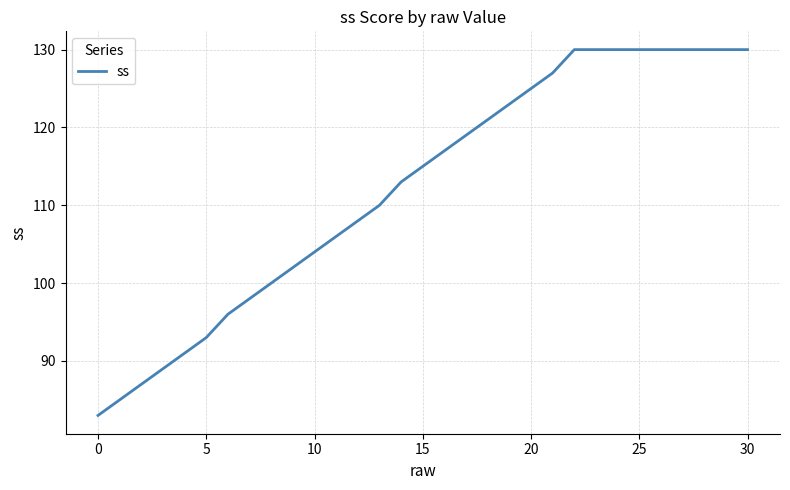

Reading left to right, transcribe all the data shown in this chart.

83	85	87	89	91	93	96	98	100	102	104	106	108	110	113	115	117	119	121	123	125	127	130	130	130	130	130	130	130	130	130